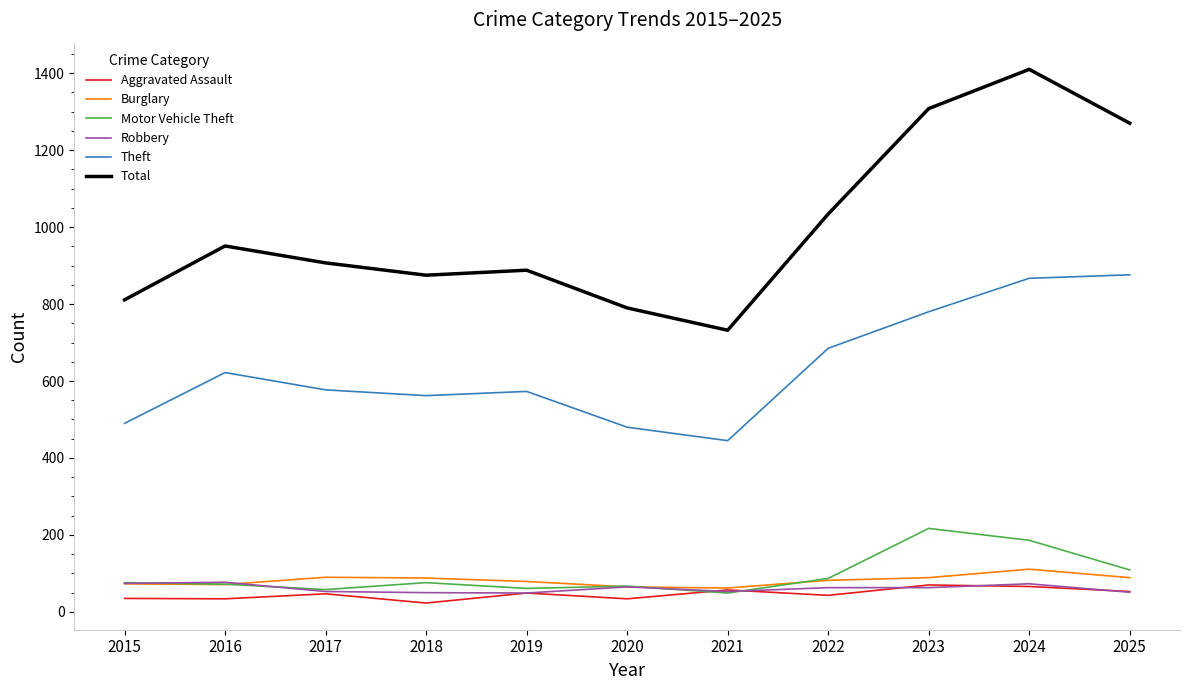

True or false: Total and Robbery intersect in this chart.

False